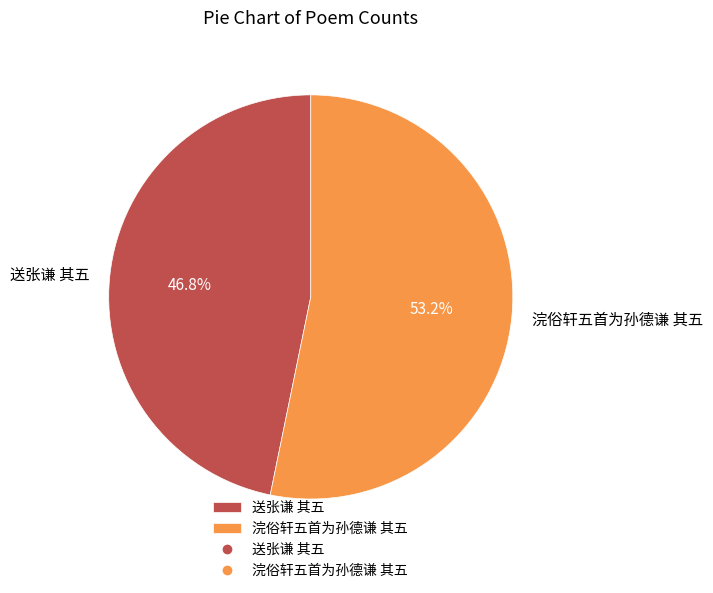

Which slice is the smallest?

送张谦 其五